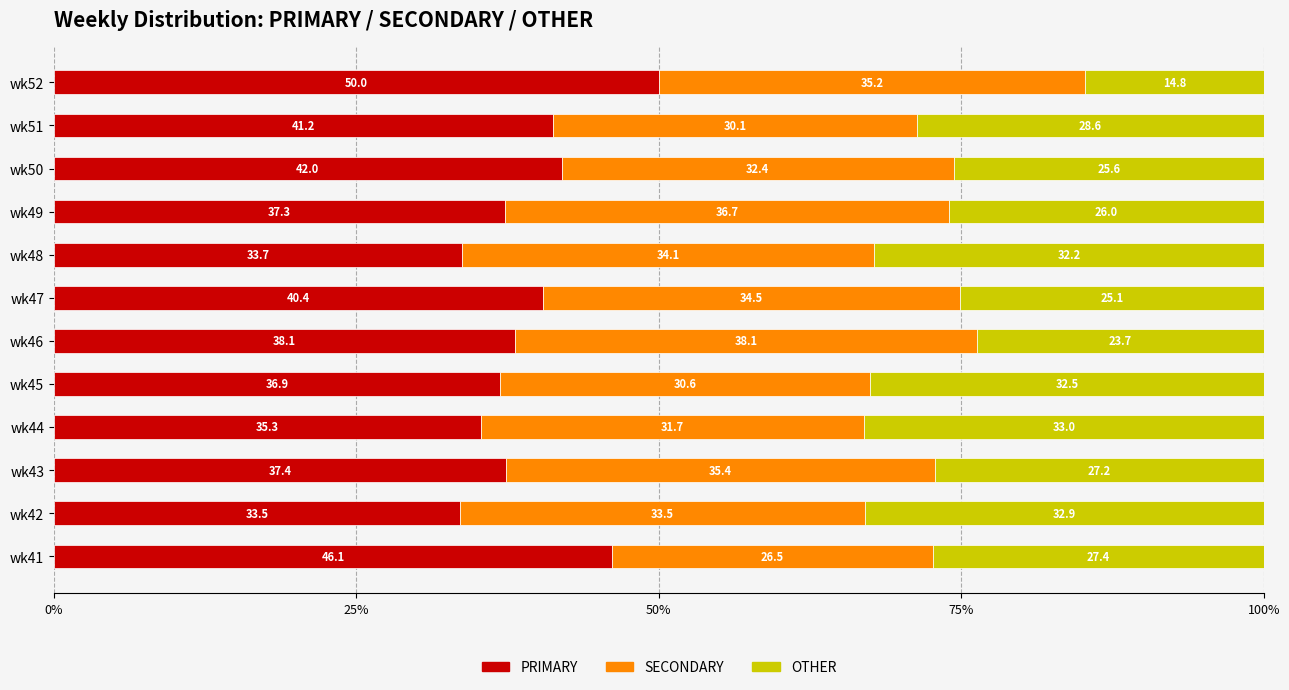

The PRIMARY series shows 33.7 at wk48. True or false?

True